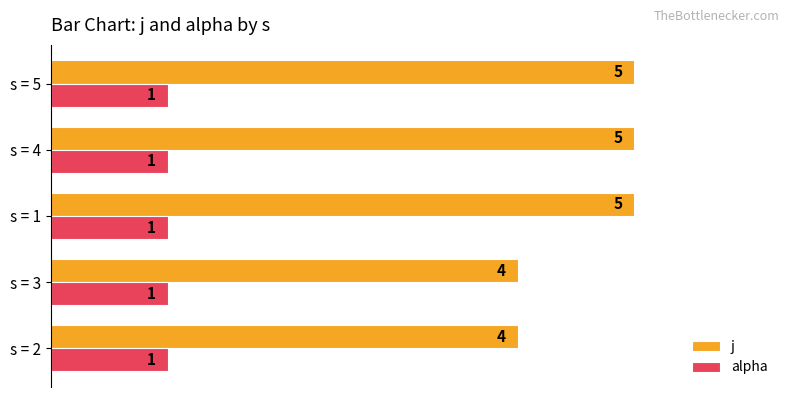

Read the j value at s = 4.

5